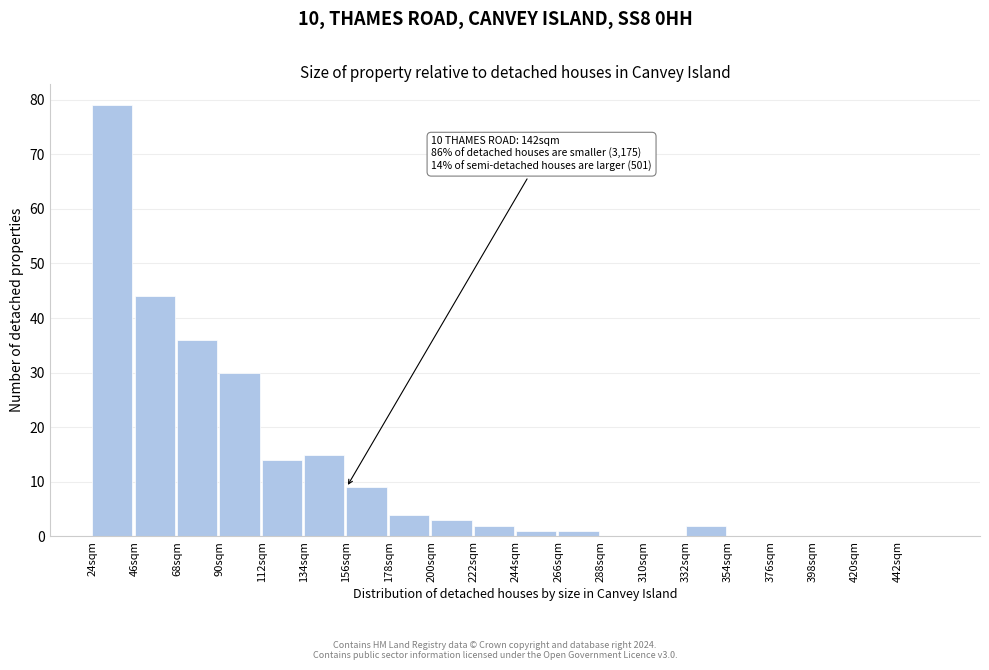

Which range on the x-axis has the tallest bar?

24 to 46